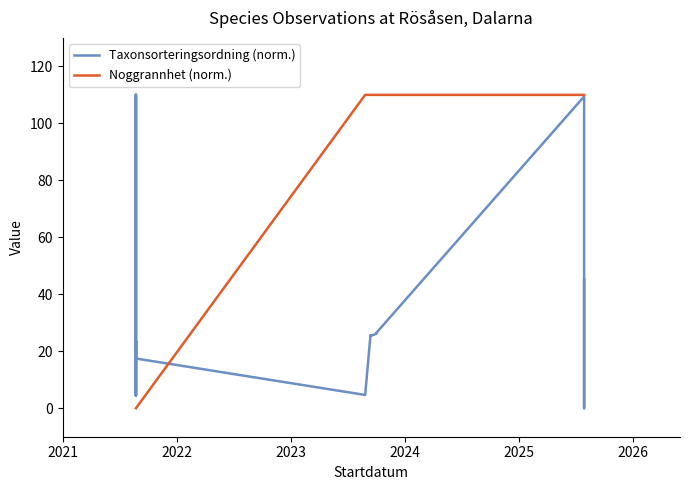

List the series in order of their peak value, highest first.

Taxonsorteringsordning (norm.), Noggrannhet (norm.)